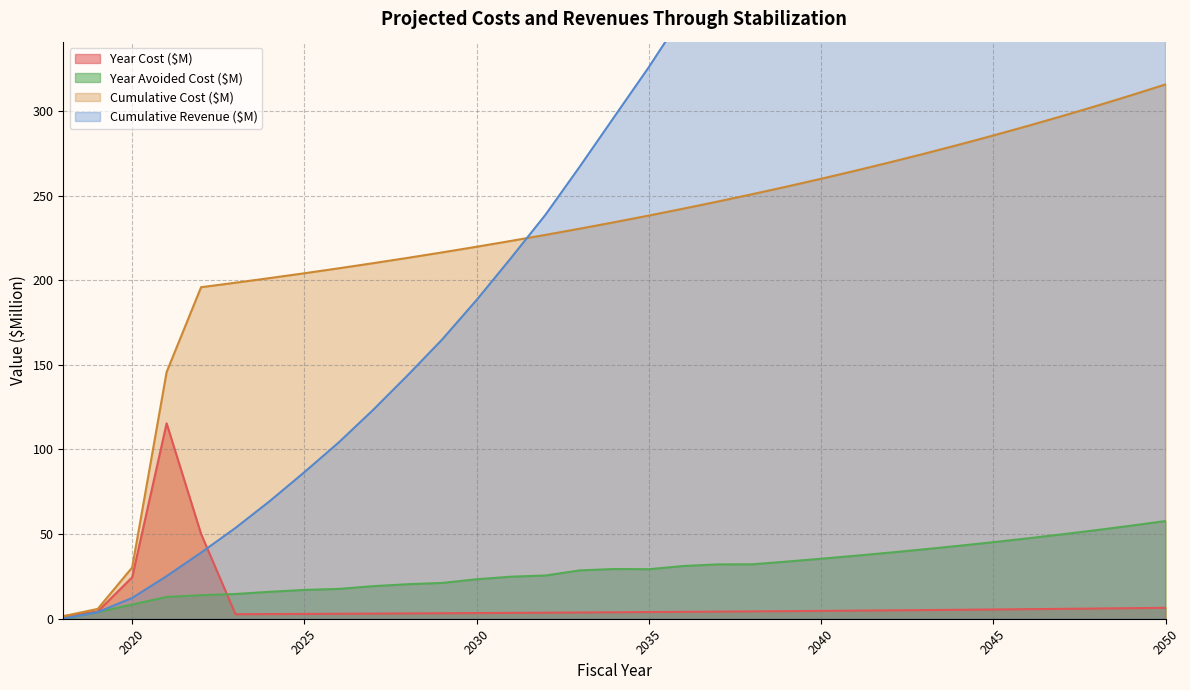

What is the difference between the maximum and minimum values in the Cumulative Cost ($M) series?

314.2